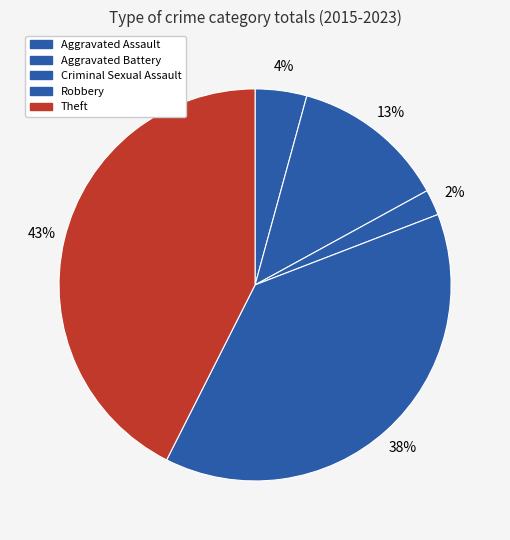

What is the change in value from Aggravated Battery to Theft?

+19